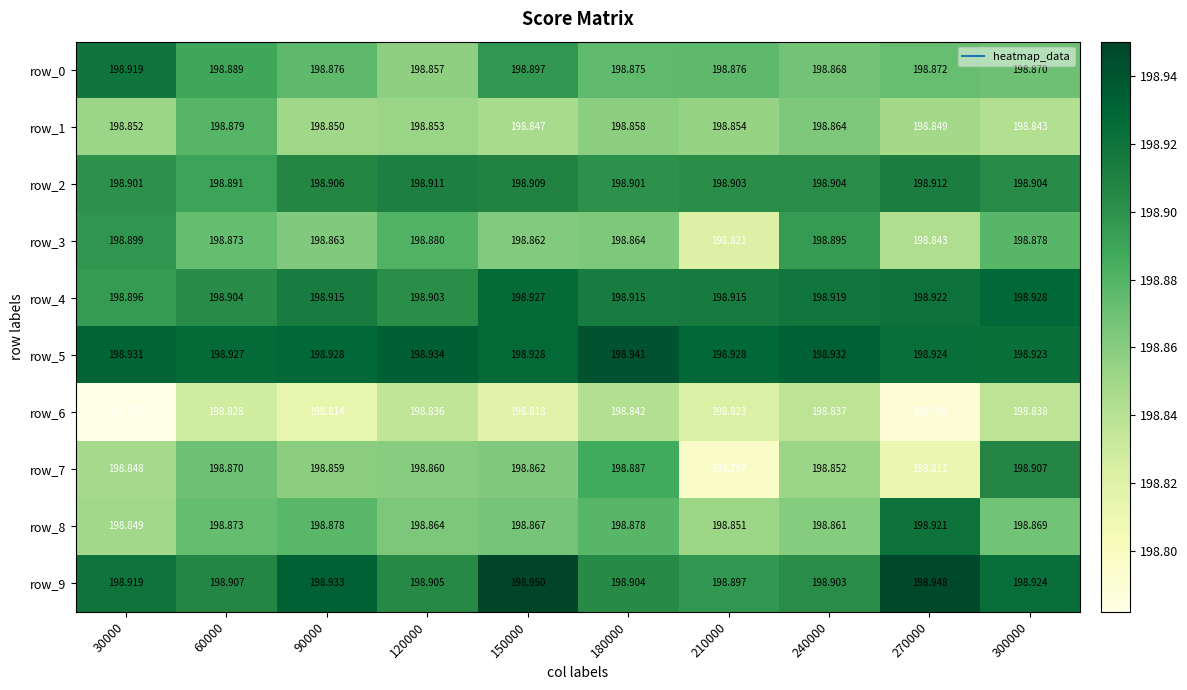

Is it true that row_5 equals 198.9 at 210000?

True